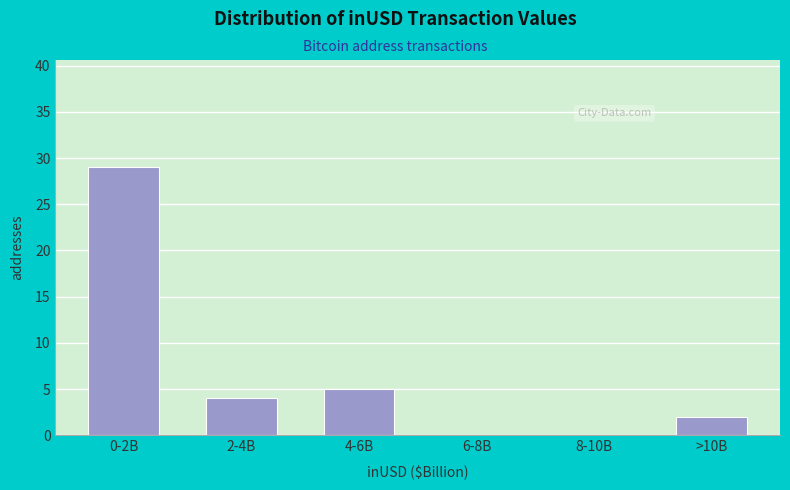

Reading left to right, extract all data points from this chart.

0-2B=29	2-4B=4	4-6B=5	6-8B=0	8-10B=0	>10B=2